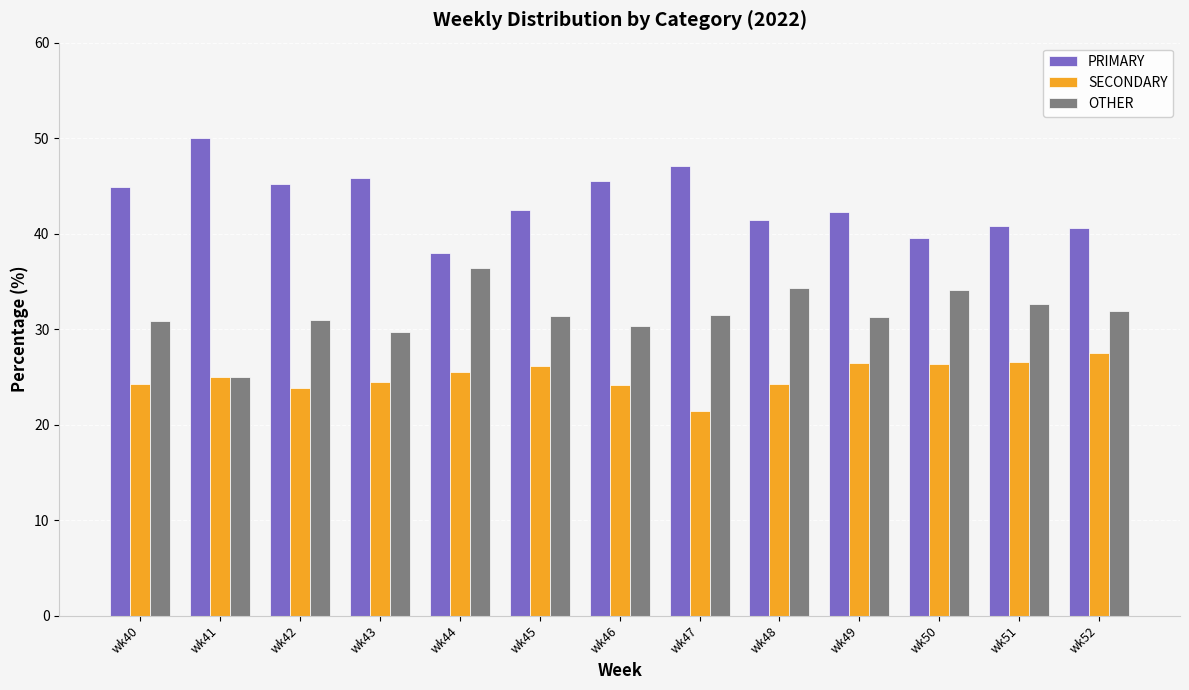

At how many categories does at least one series exceed 49?

1